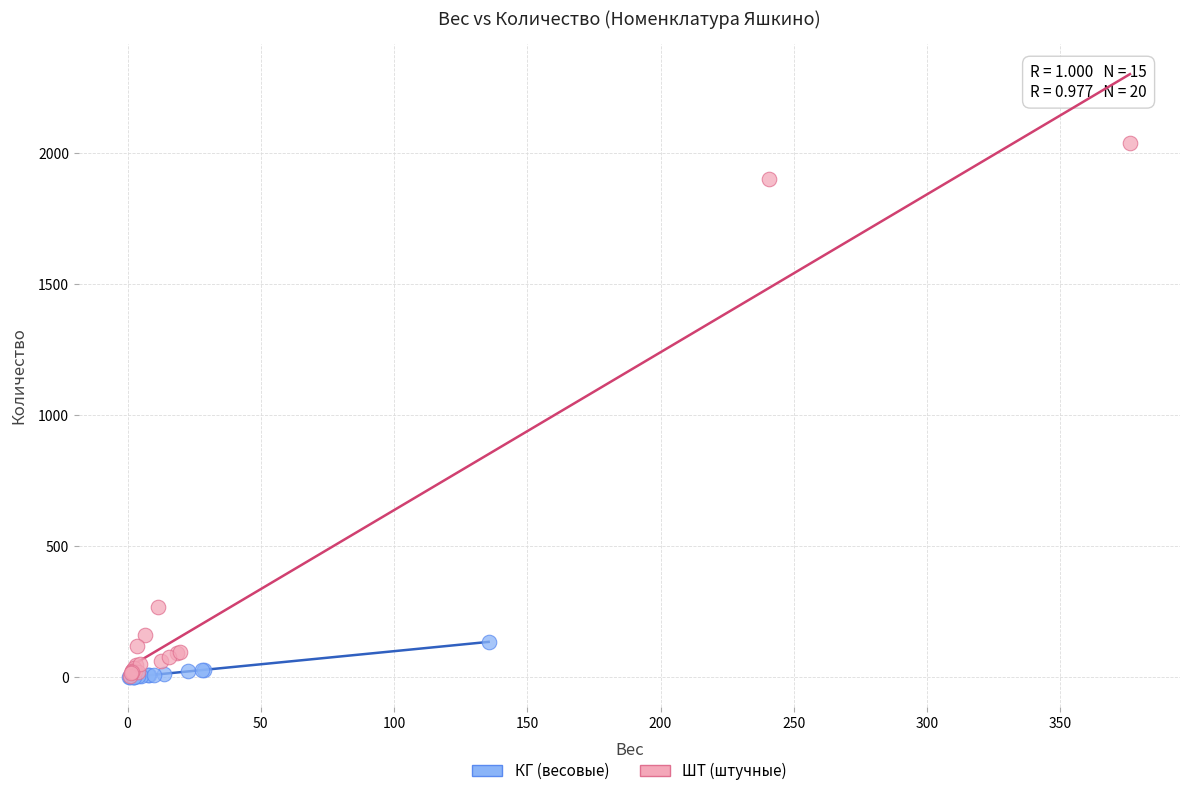

Which series has the largest Y range (max minus min)?

ШТ (штучные)